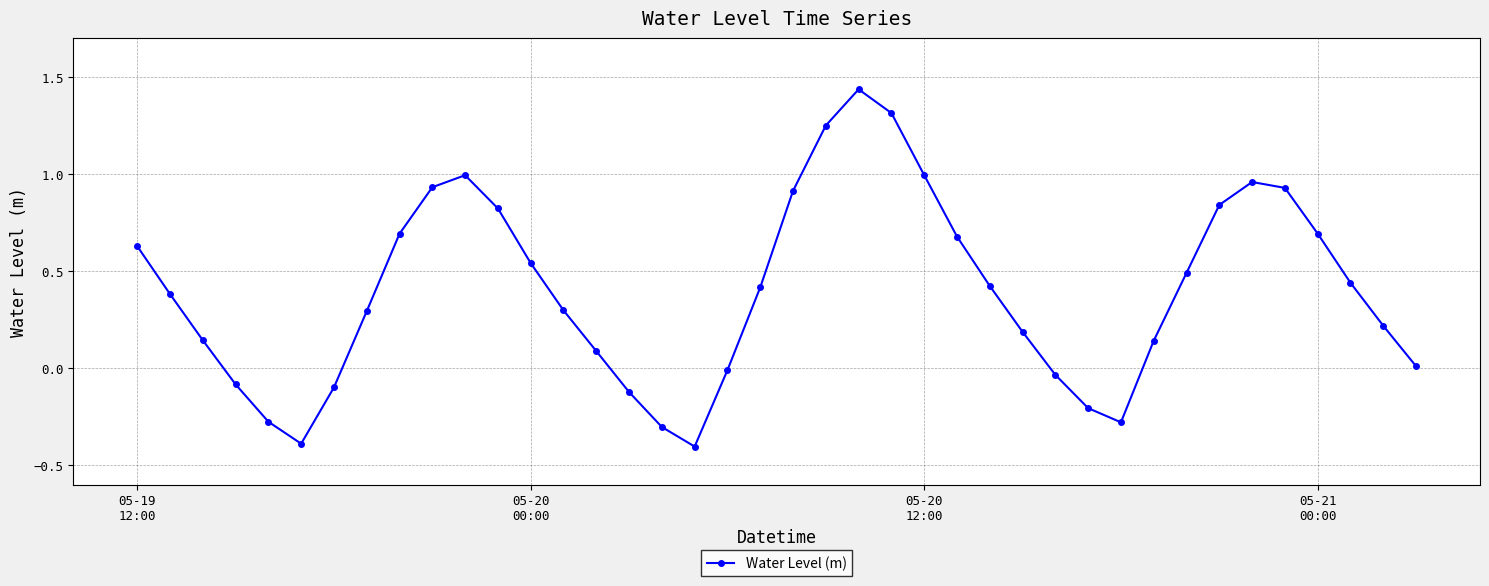

How many positive values are there?

29